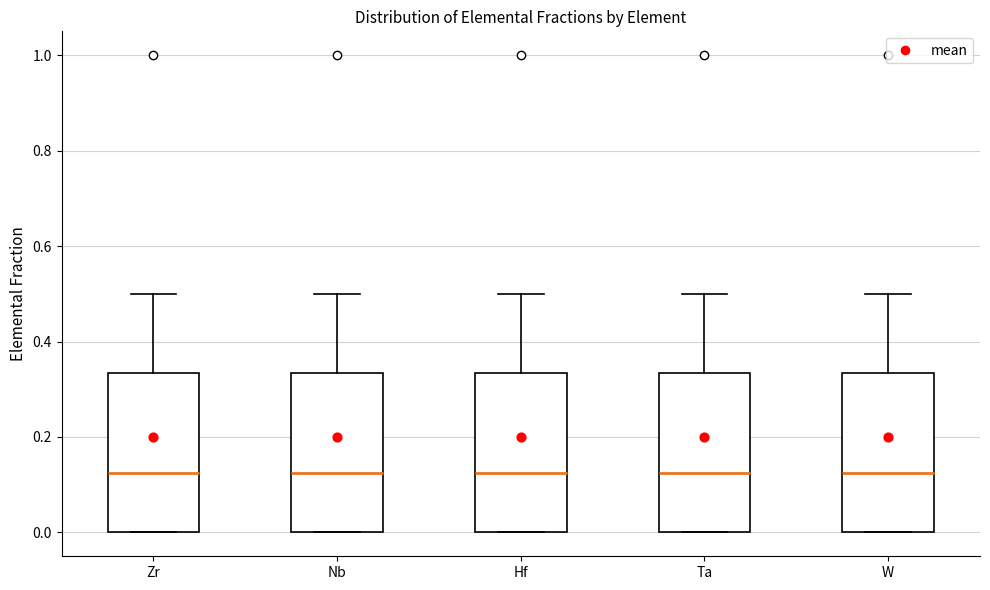

Where does the median line of the box for Ta sit on the y-axis? The values are not printed on the chart, so give them approximately, as read against the axis.

0.12